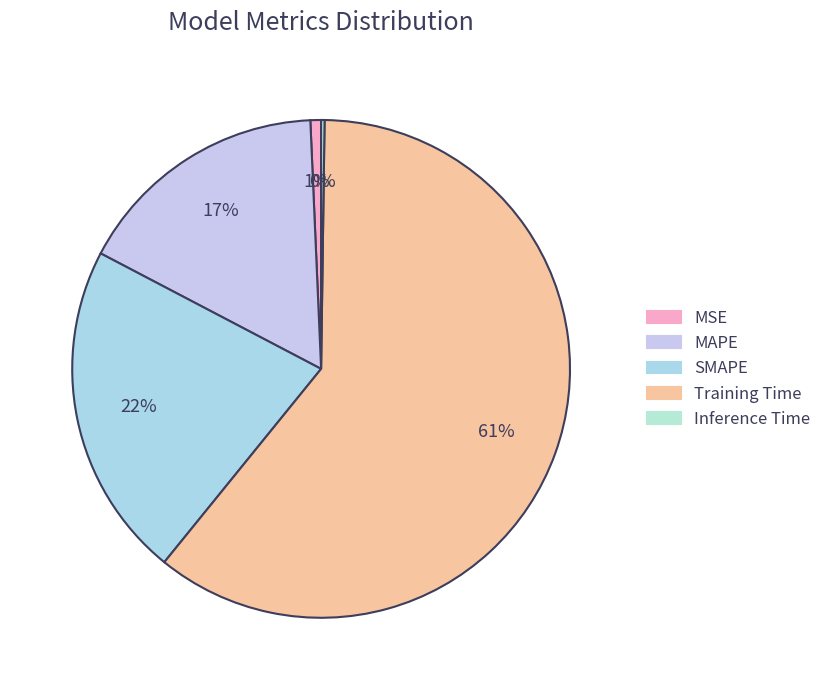

True or false: SMAPE accounts for 15% of the total.

False